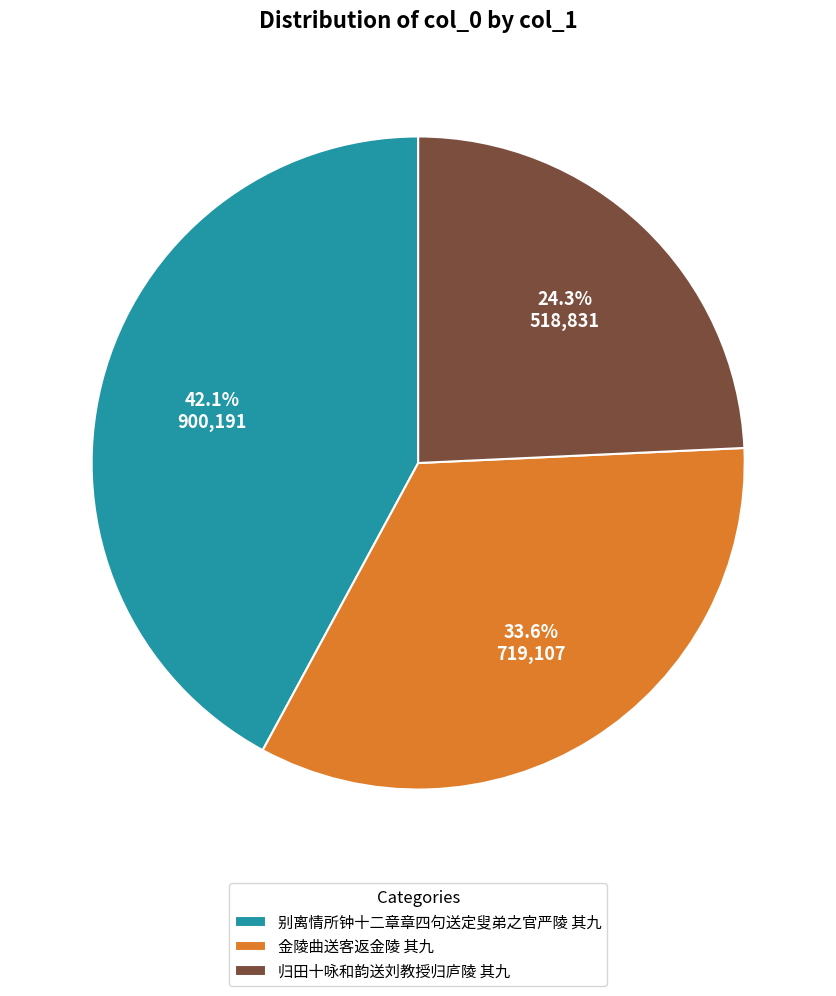

Which has a higher value, 别离情所钟十二章章四句送定叟弟之官严陵 其九 or 金陵曲送客返金陵 其九?

别离情所钟十二章章四句送定叟弟之官严陵 其九